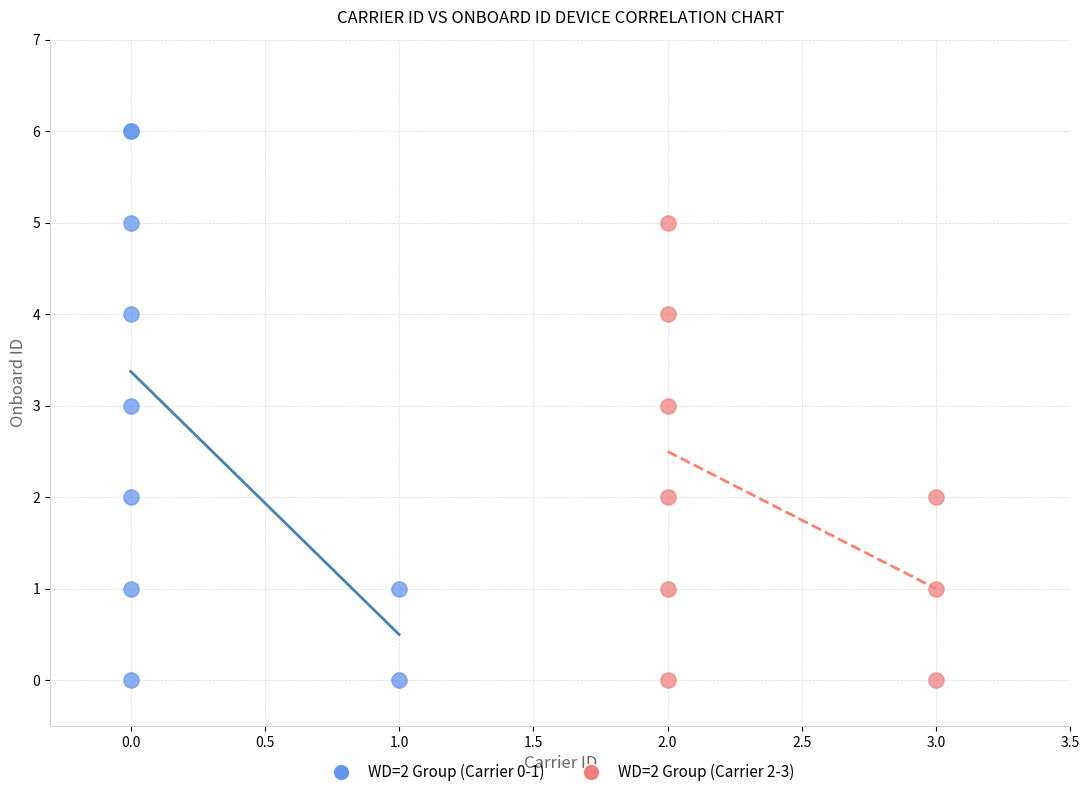

What are all the series names shown in the legend?

WD=2 Group (Carrier 0-1), WD=2 Group (Carrier 2-3)